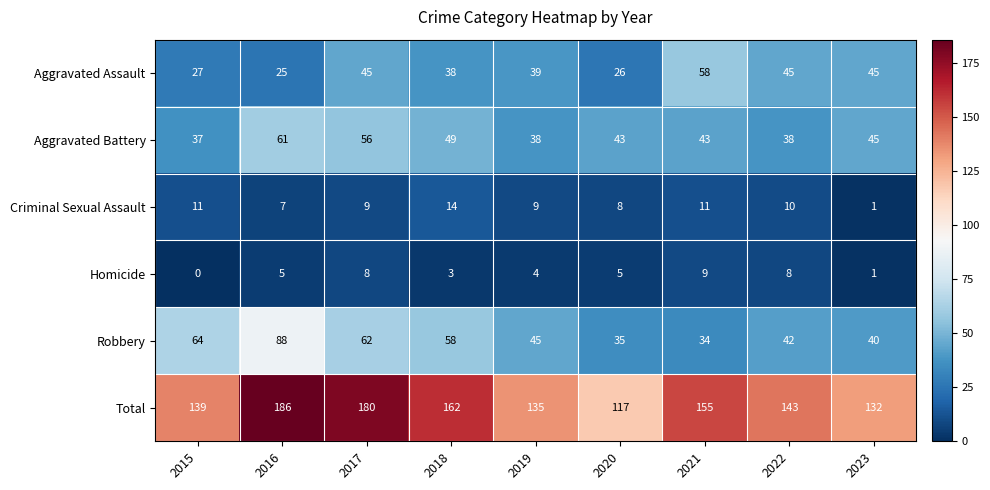

At which category is the sum across all series the highest?

2016